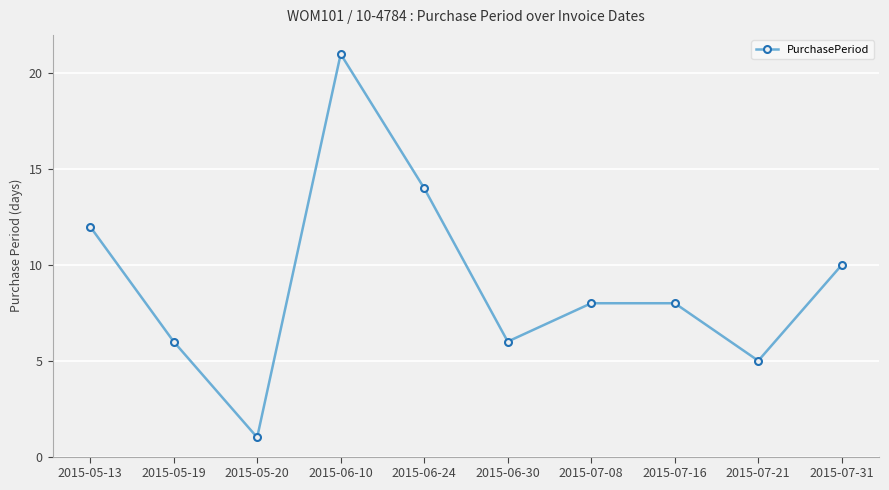

Reading left to right, transcribe all the data shown in this chart.

12	6	1	21	14	6	8	8	5	10